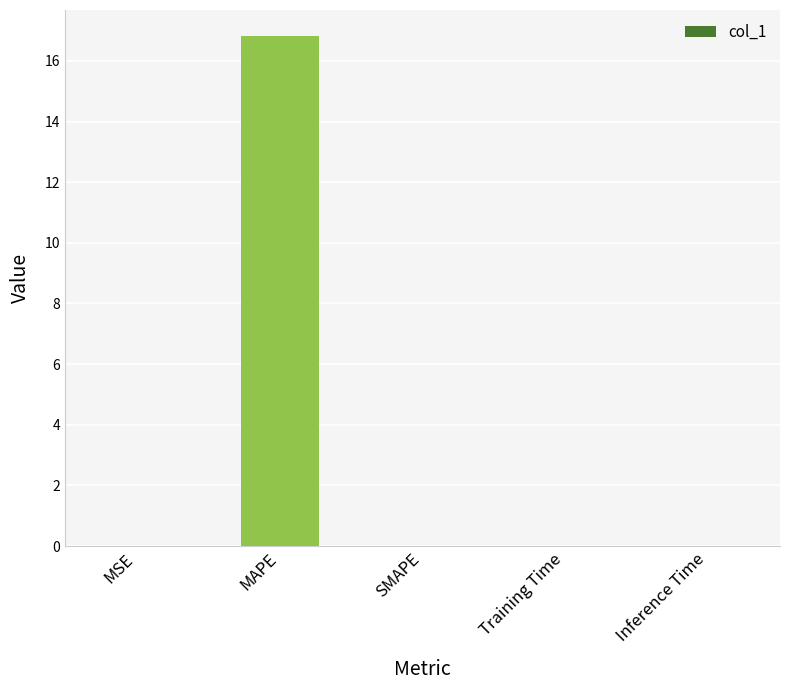

What is the maximum value shown in the chart?

16.8